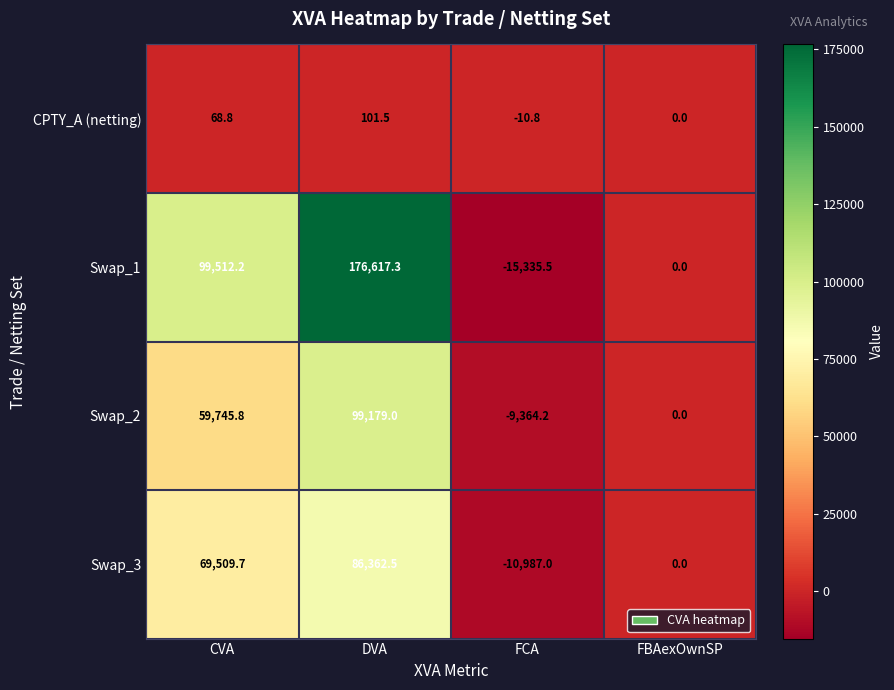

What is the difference between the Swap_2 values at DVA and CVA?

39433.2